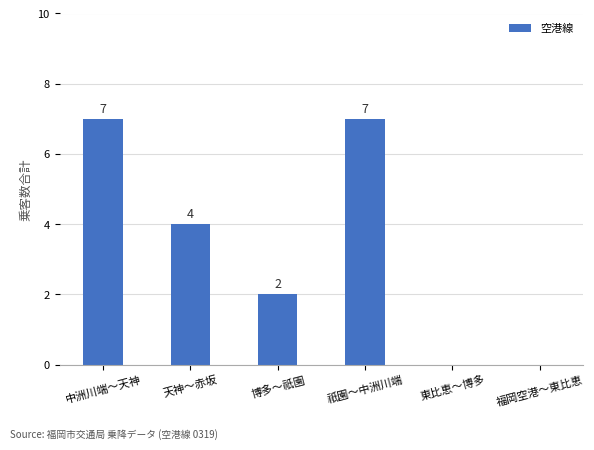

Does the chart contain stacked bars?

No